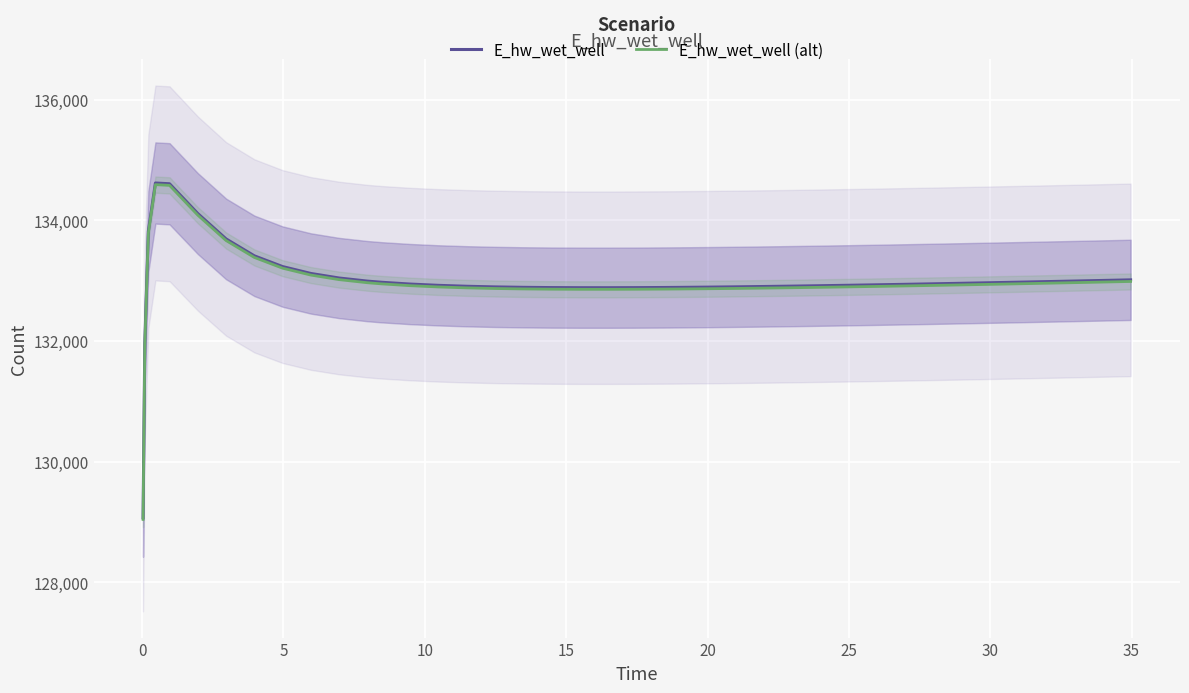

What is the minimum value for E_hw_wet_well?

129066.3